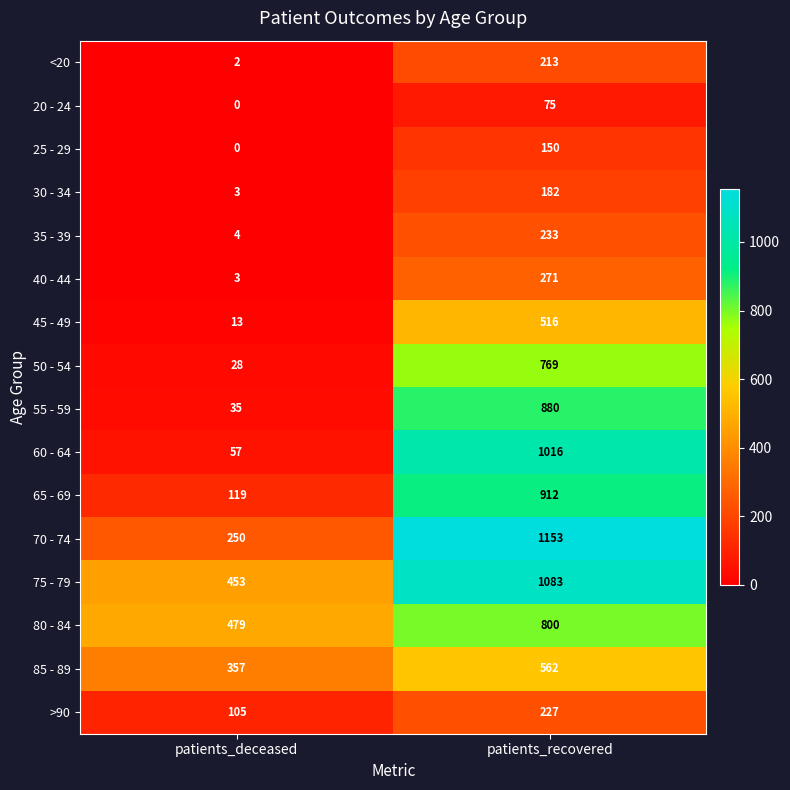

The value of 75 - 79 at patients_recovered is 1083. True or false?

True